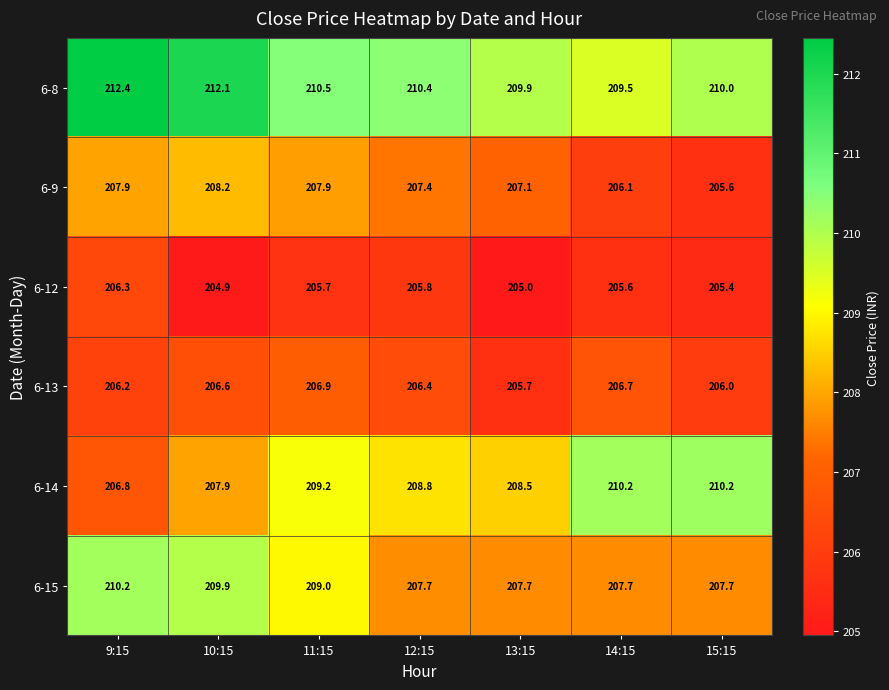

What is the difference between the highest and lowest values at 12:15?

4.6